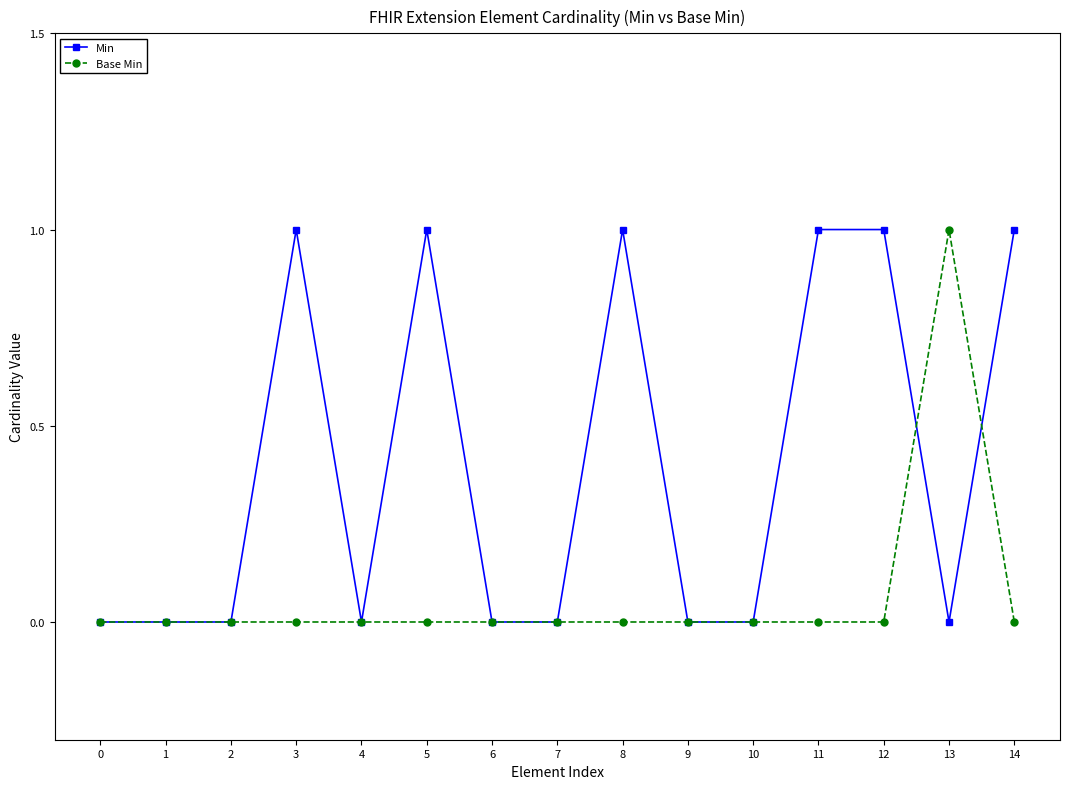

At 14, list the series in order from largest to smallest.

Min, Base Min